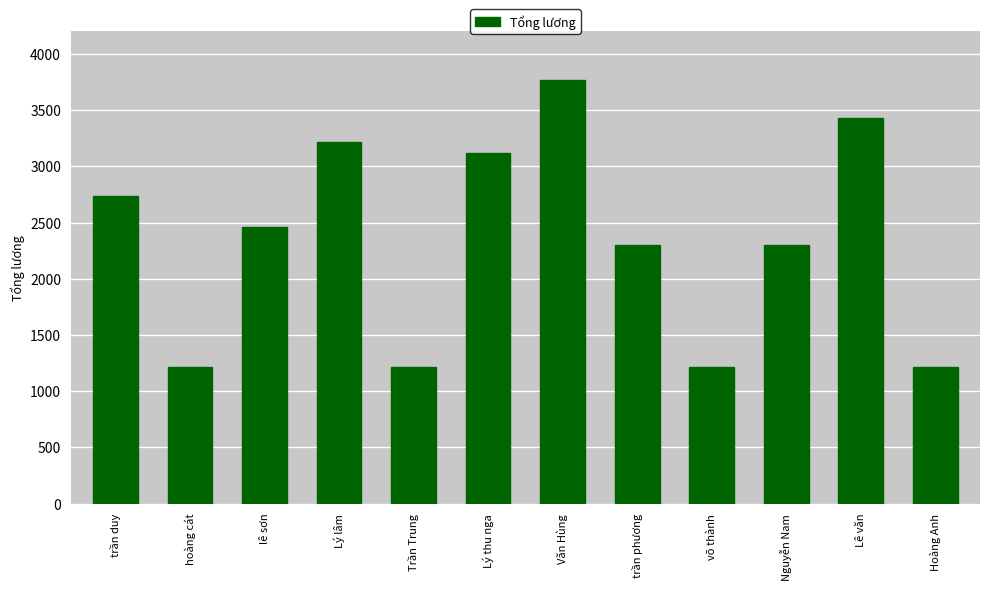

True or false: the data shows 2300 at Nguyễn Nam.

True